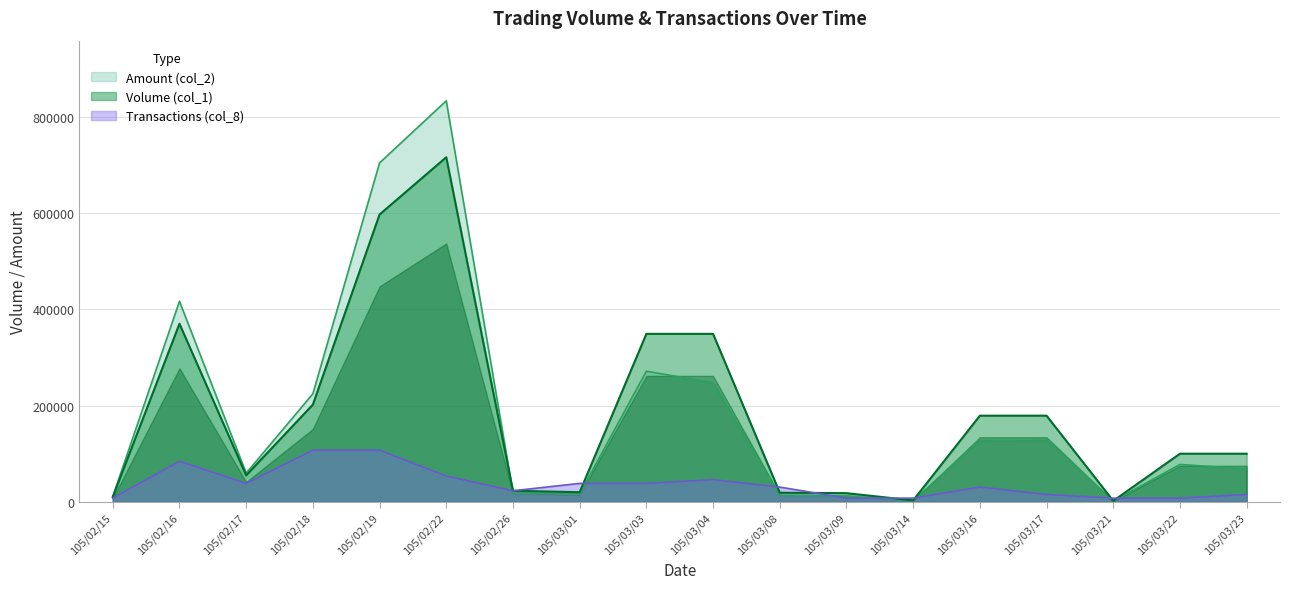

How many data points in Amount (col_2) are less than 77700?

9